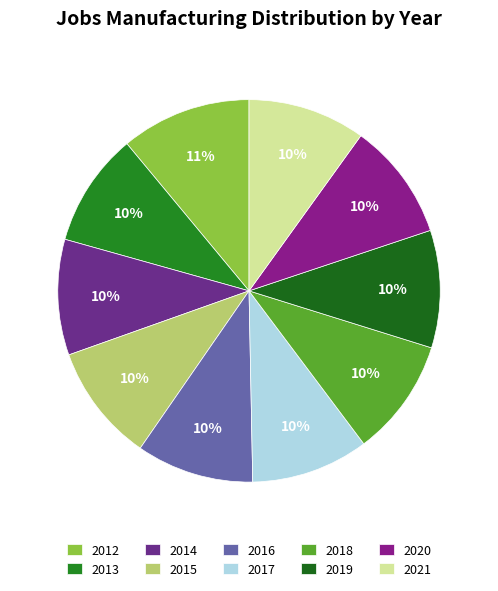

To the nearest percent, what is the average slice percentage?

10%